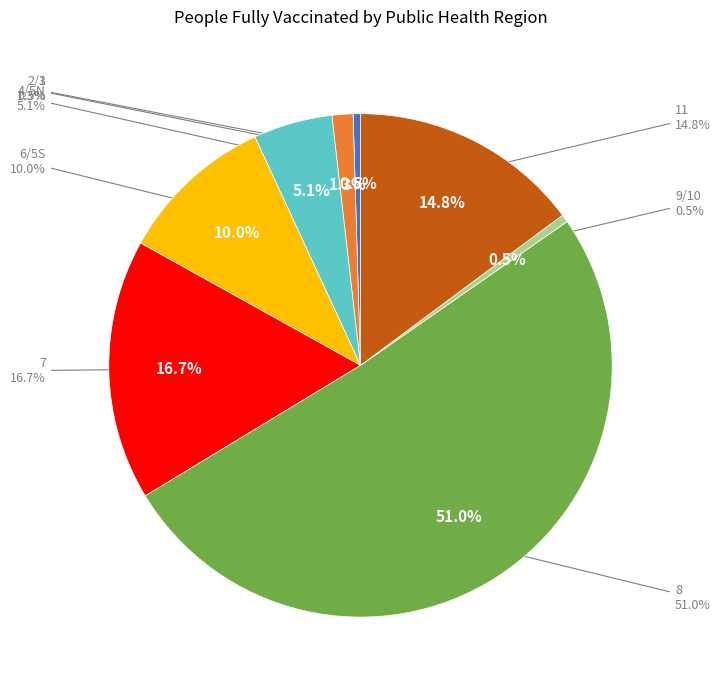

Does any single category account for the majority?

No